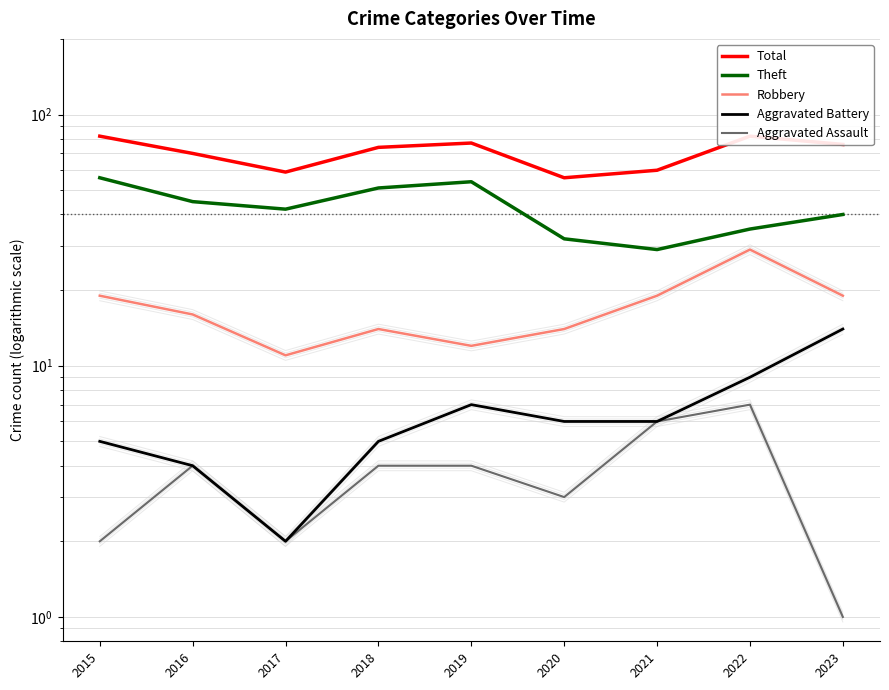

Where is Aggravated Battery nearest to the value 8?

2019